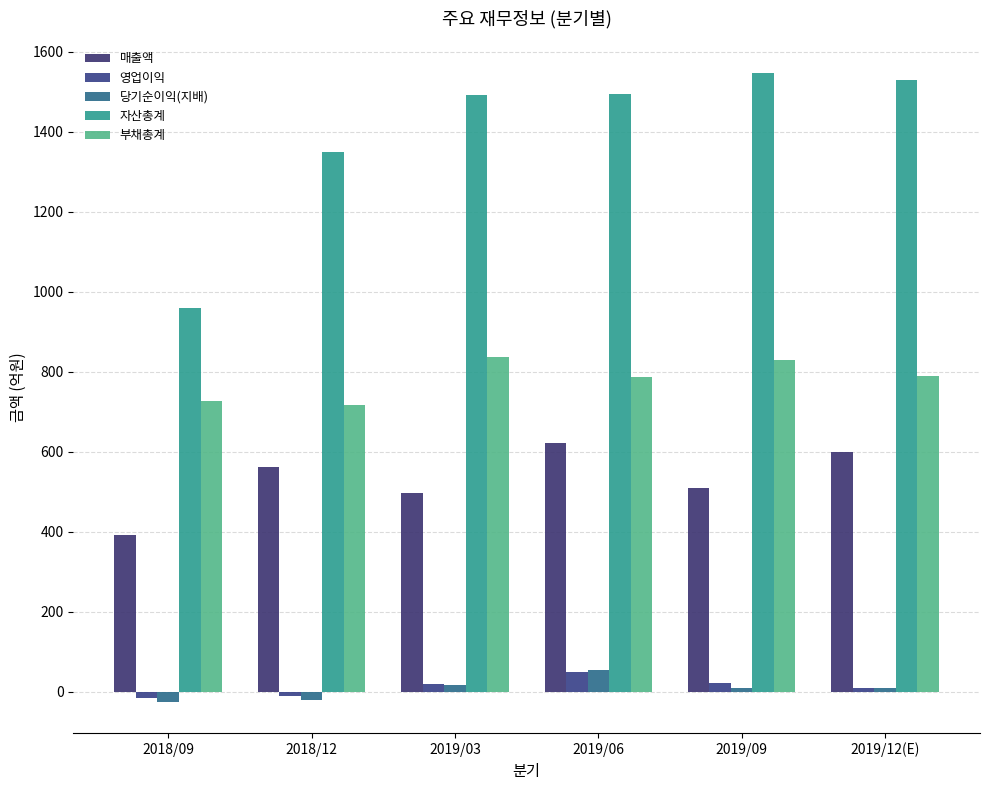

What is the maximum value shown in the chart?

1548